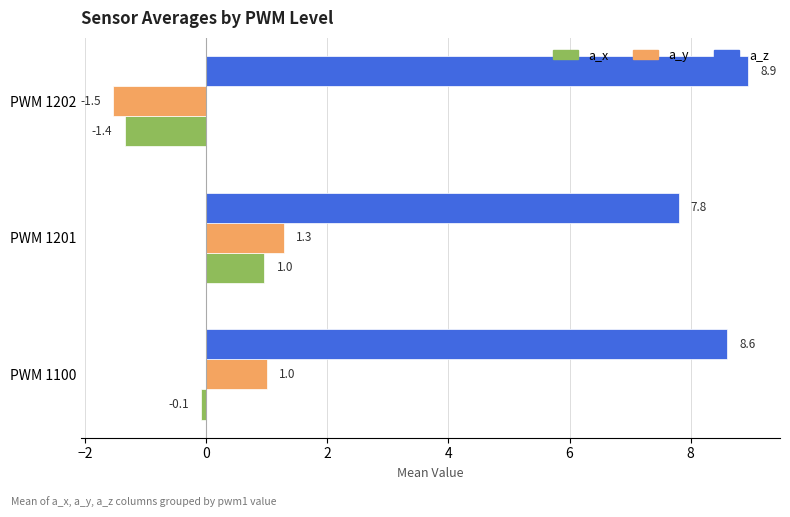

Rank the categories by a_z value from highest to lowest.

PWM 1202, PWM 1100, PWM 1201